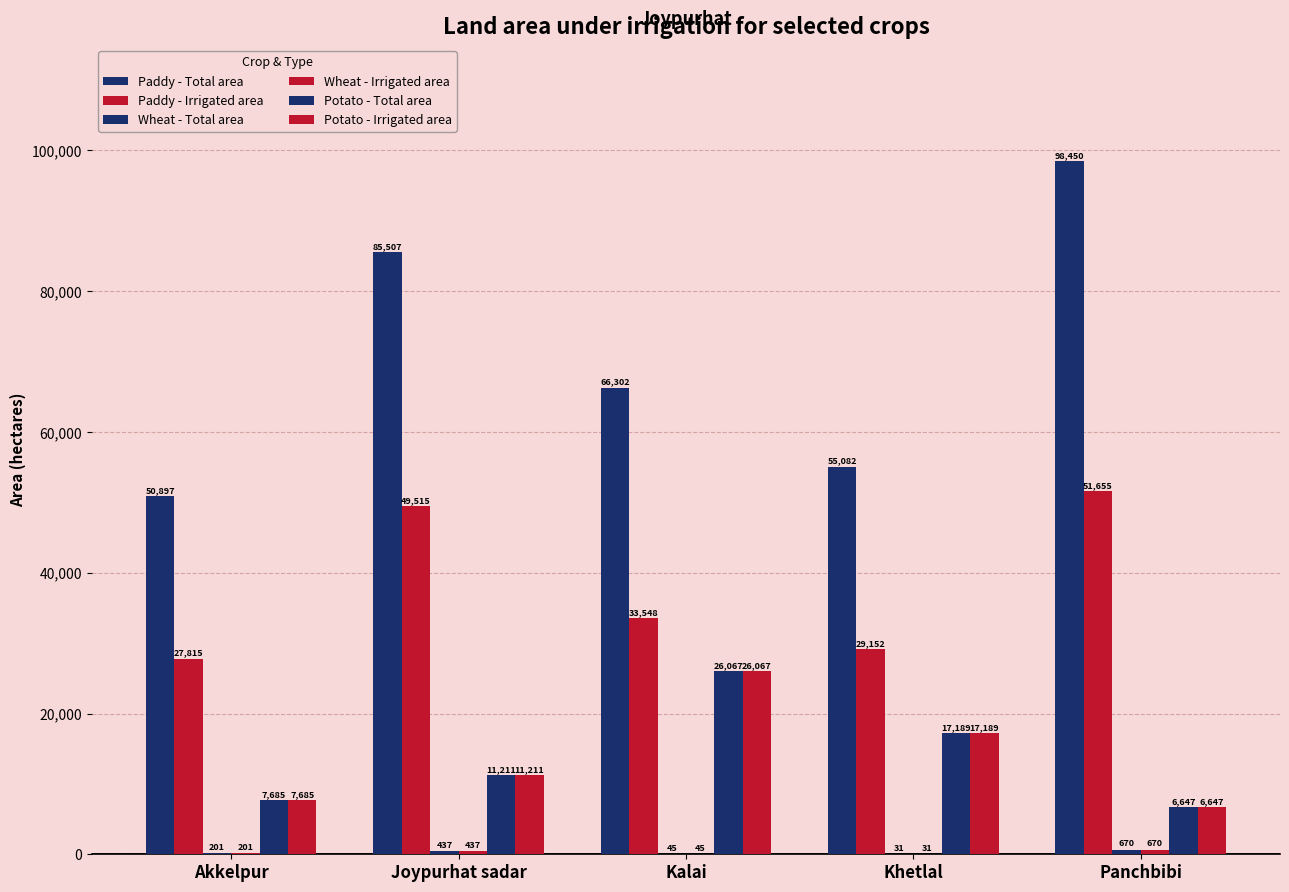

How many groups of bars are there?

5